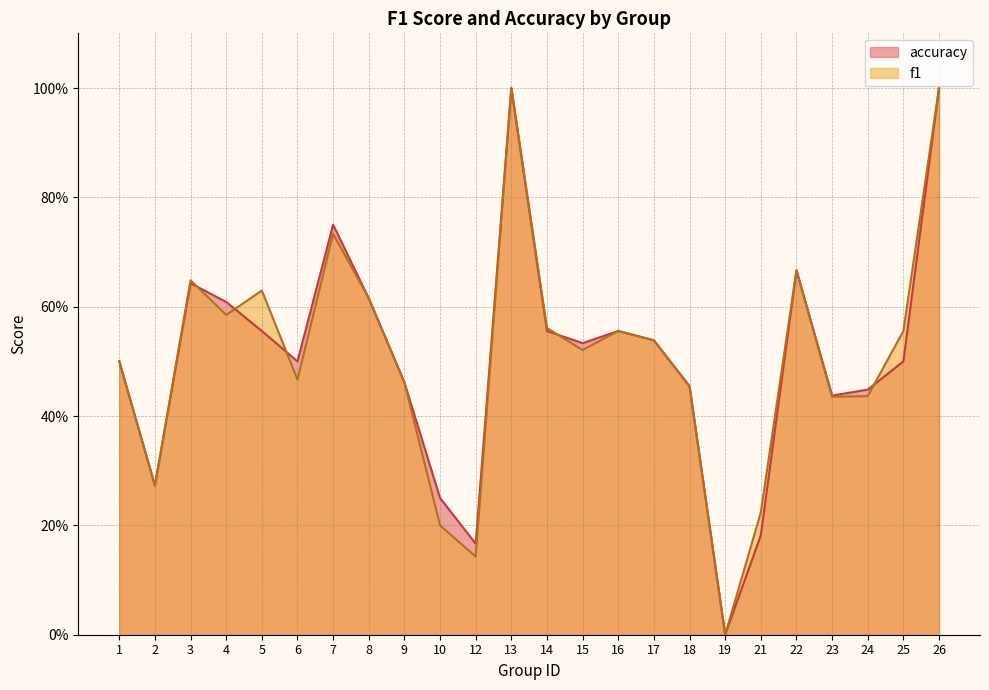

What is the sum of the accuracy values at 2 and 10?

0.5